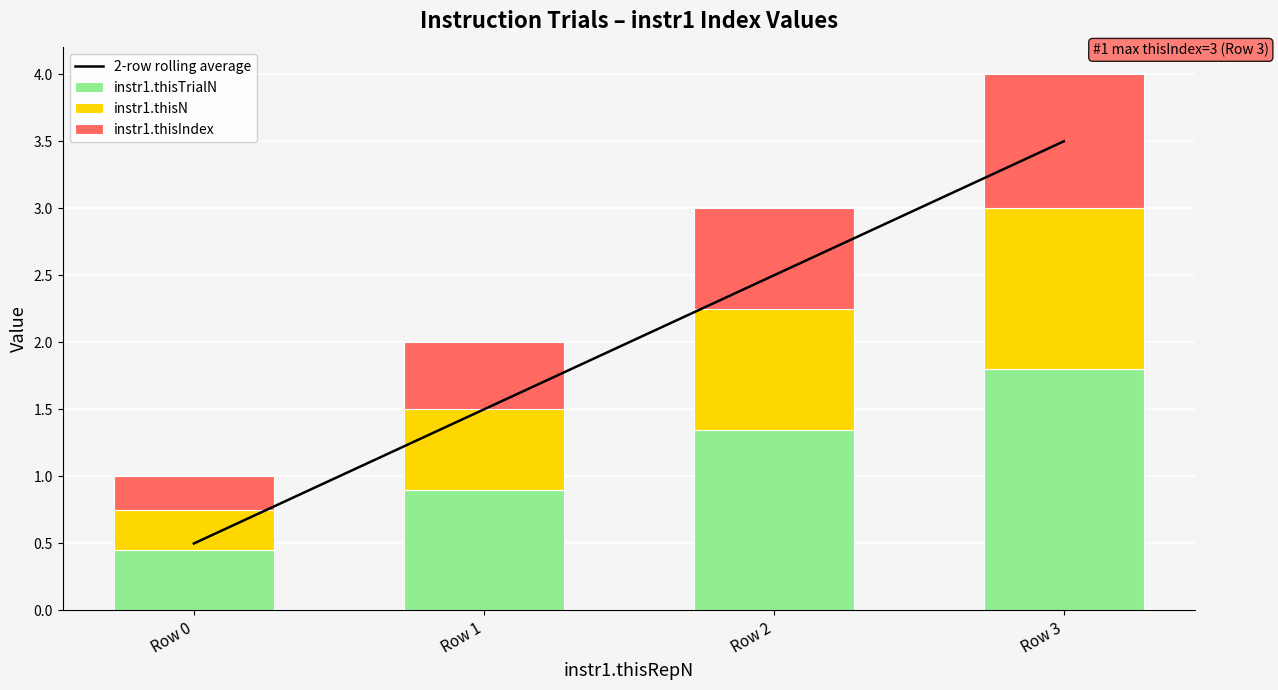

Is it true that instr1.thisTrialN equals 0.2 at Row 0?

False